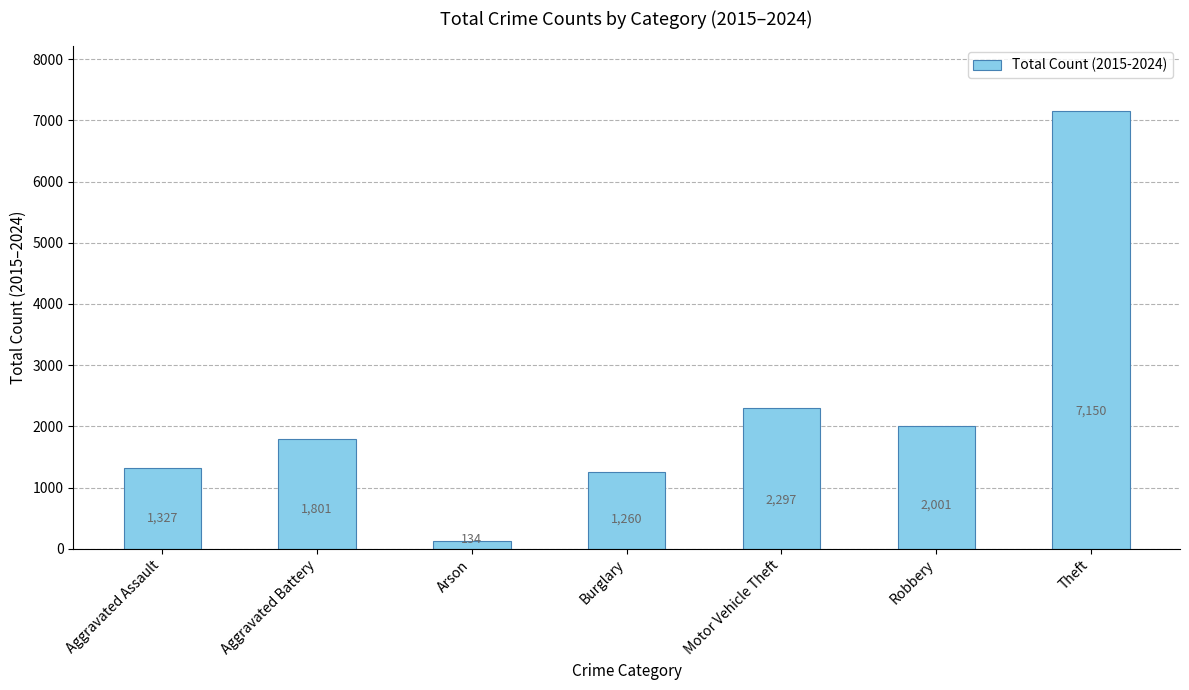

The chart shows a value of 1801 at Aggravated Battery. True or false?

True